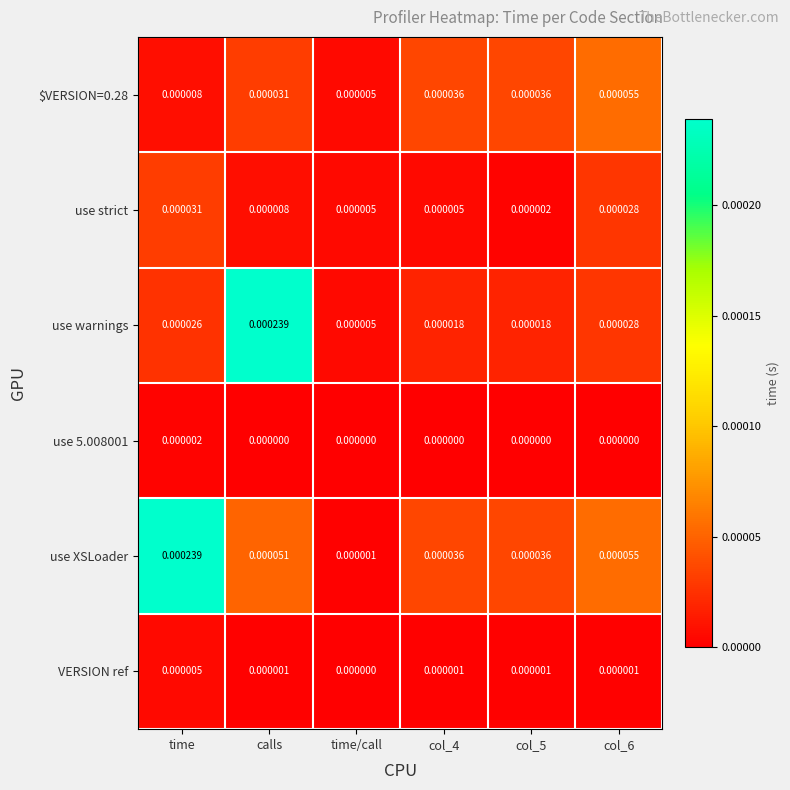

Which series changed the most between calls and time/call?

use warnings